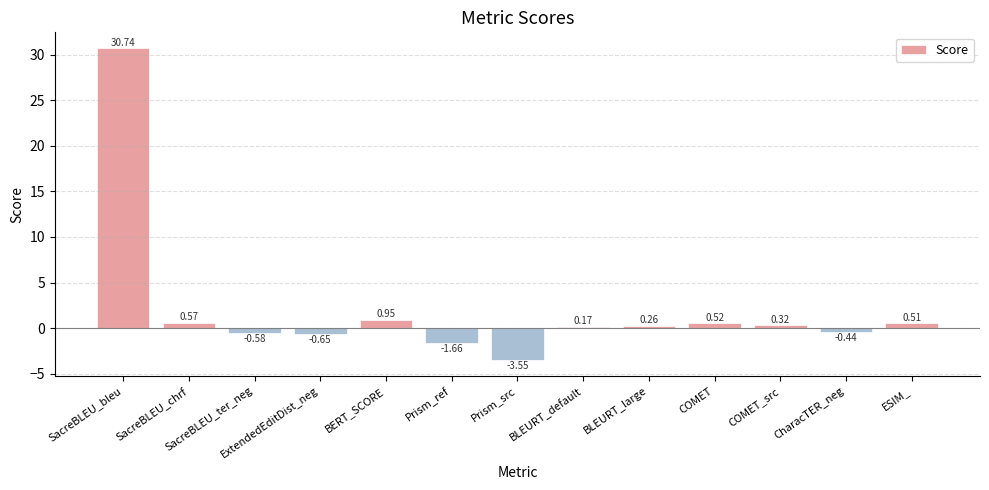

What is the change in value from SacreBLEU_bleu to ExtendedEditDist_neg?

-31.4